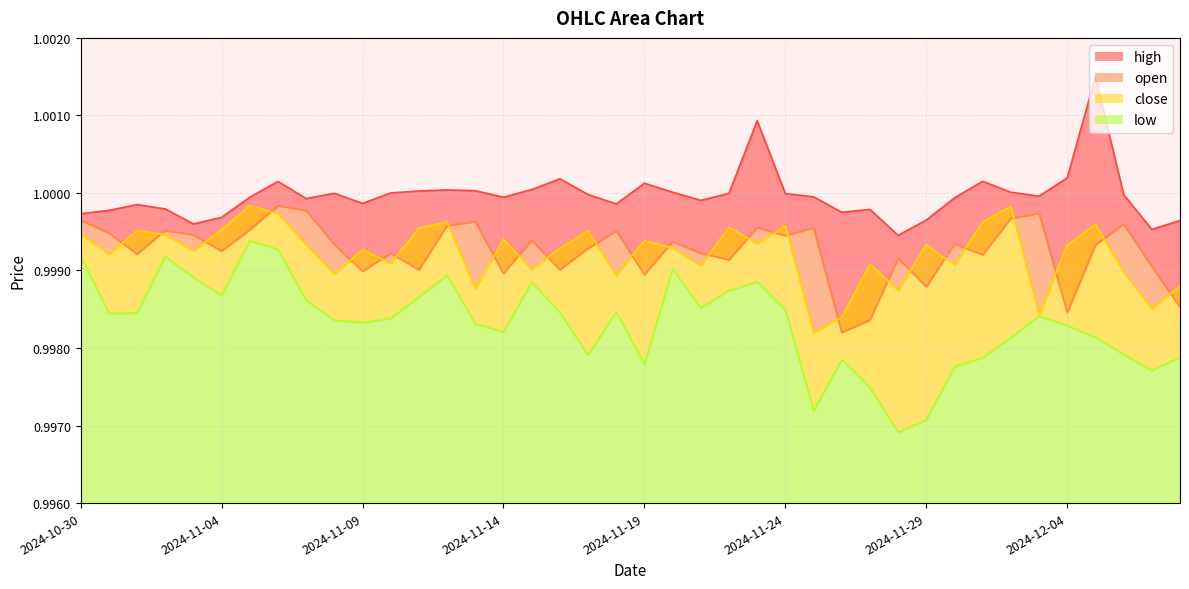

True or false: high has more than 1 interior local peaks.

True